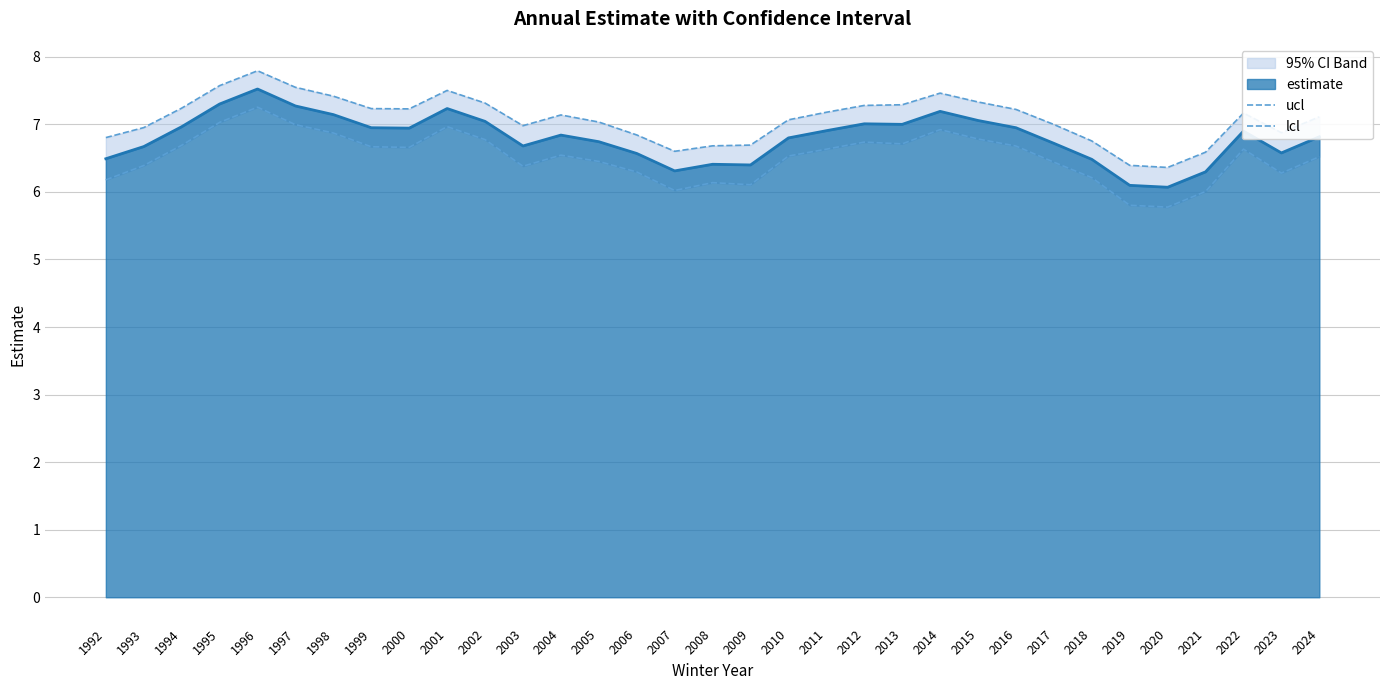

What is the sum of the ucl values at 2008 and 2001?

14.2